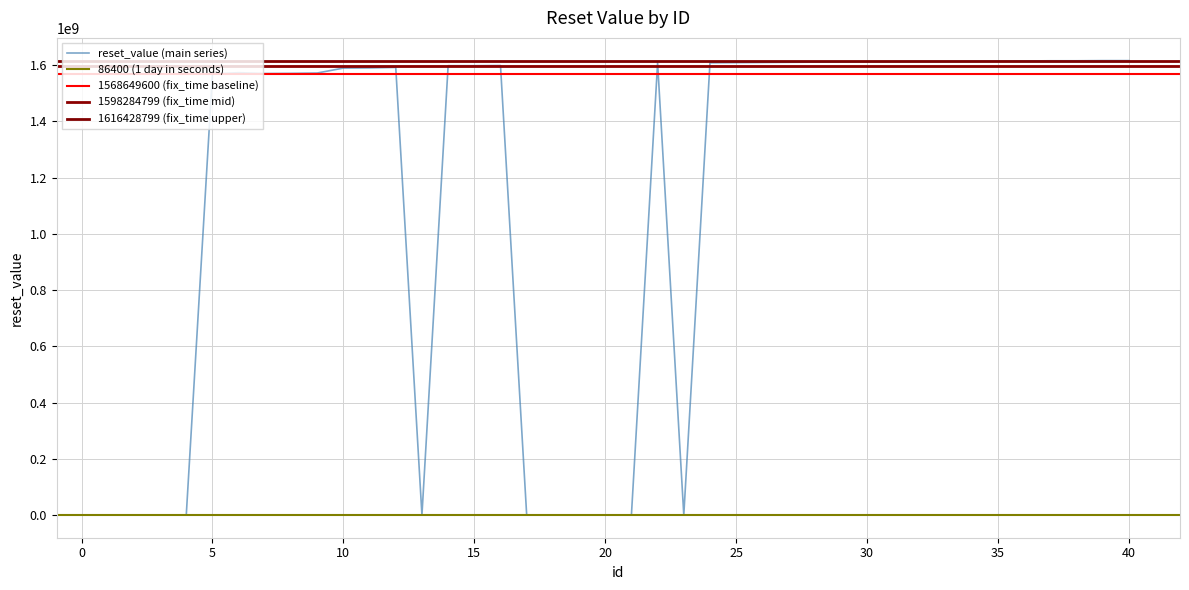

Reading left to right, what are all the values shown in this chart?

1=1	2=86400	3=1	4=1	5=1568649600	6=1573487999	7=1570463999	8=1571068799	9=1572278399	10=1589817599	11=1590422399	12=1592236799	13=1	14=1598284799	15=1598284799	16=1598889599	17=1	18=1	19=1	20=1	21=1	22=1607961599	23=1	24=1608566399	25=1609171199	26=1609775999	27=1610380799	28=1610985599	29=1611590399	30=1612195199	31=1612799999	32=1613404799	33=1613404799	34=1614009599	35=1614614399	36=1615219199	37=1615823999	38=1615823999	39=1616428799	40=1616428799